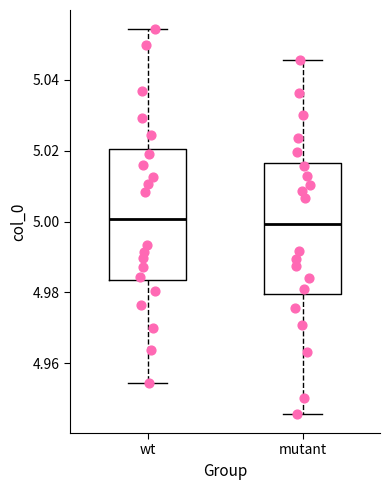

Reading left to right, read every box against the y-axis: the position of its median line, the range the box covers, and the ends of its whiskers. The values are not printed on the chart, so give them approximately, as read against the axis.

wt: median 5.000, box 4.984 to 5.020, whiskers 4.954 to 5.054
mutant: median 5.000, box 4.980 to 5.016, whiskers 4.946 to 5.046